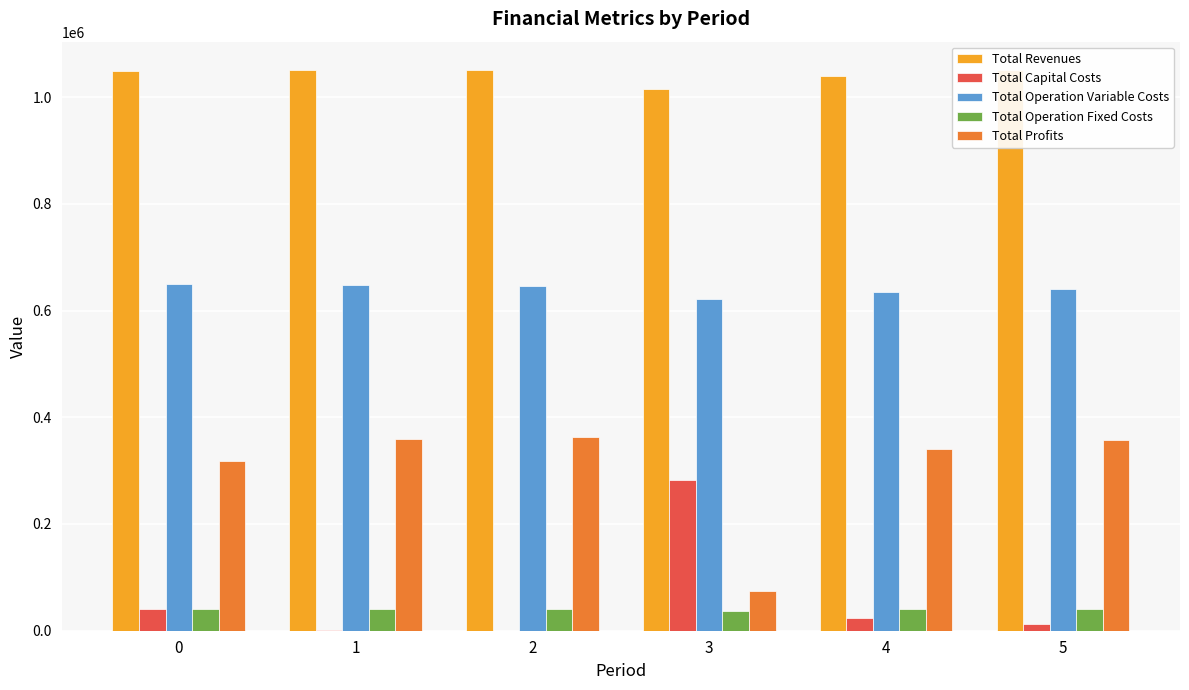

The value of Total Operation Variable Costs at 4 is 635172.3. True or false?

True